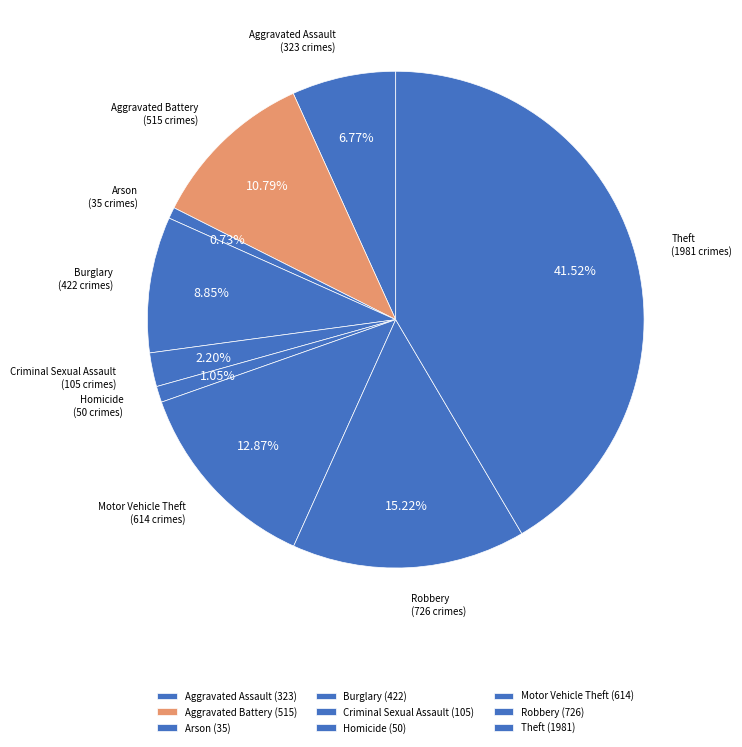

What is the change in value from Motor Vehicle Theft to Theft?

+1367